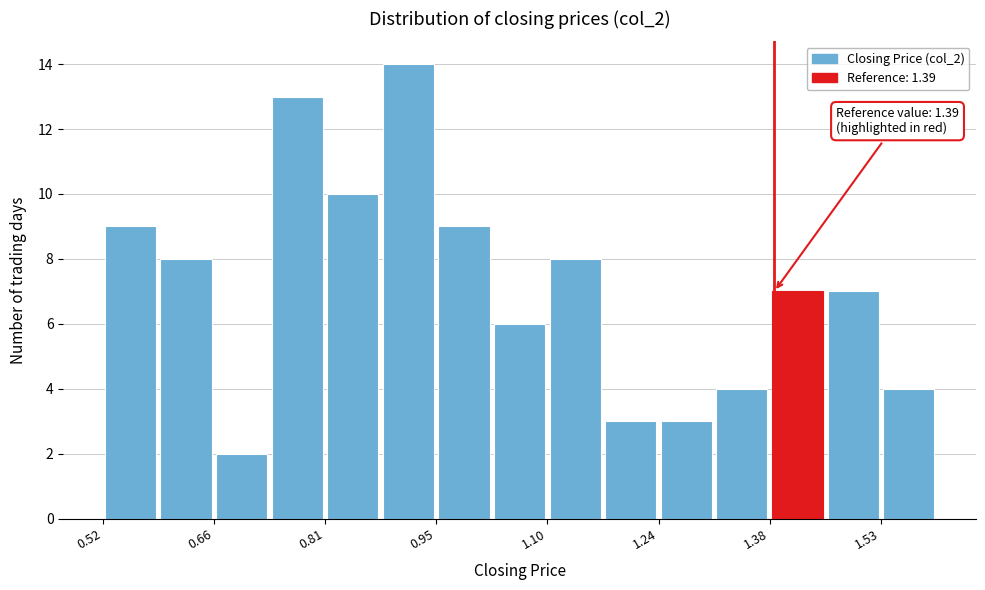

Read against the x-axis, roughly where is the centre of the tallest bar?

0.92